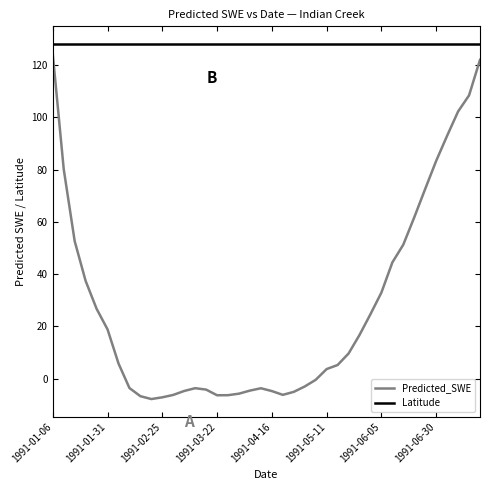

True or false: Predicted_SWE and Latitude intersect in this chart.

False